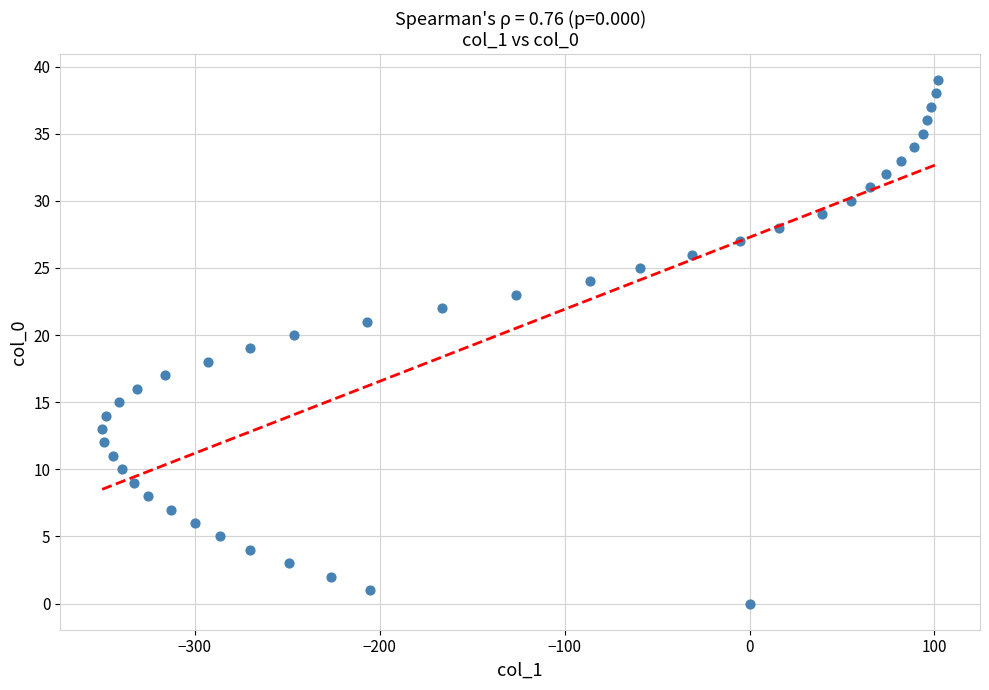

What is the range of X values (max minus min)?

452